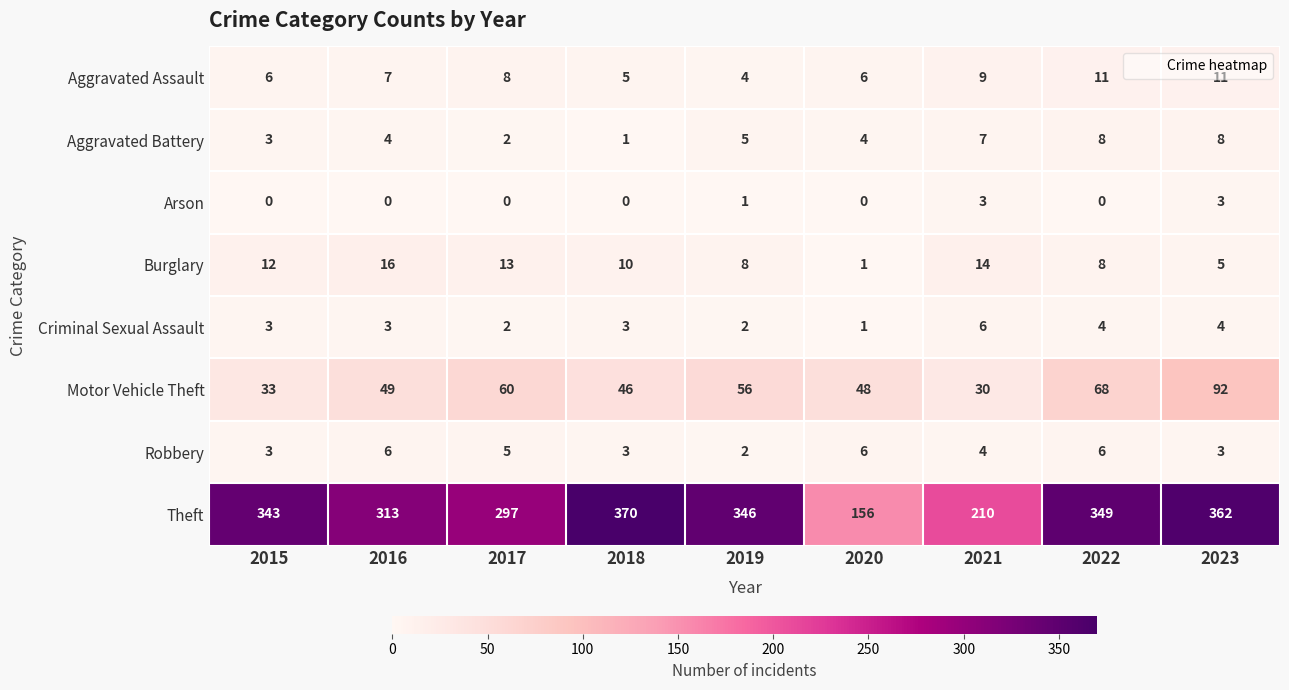

What is the maximum value for Motor Vehicle Theft?

92